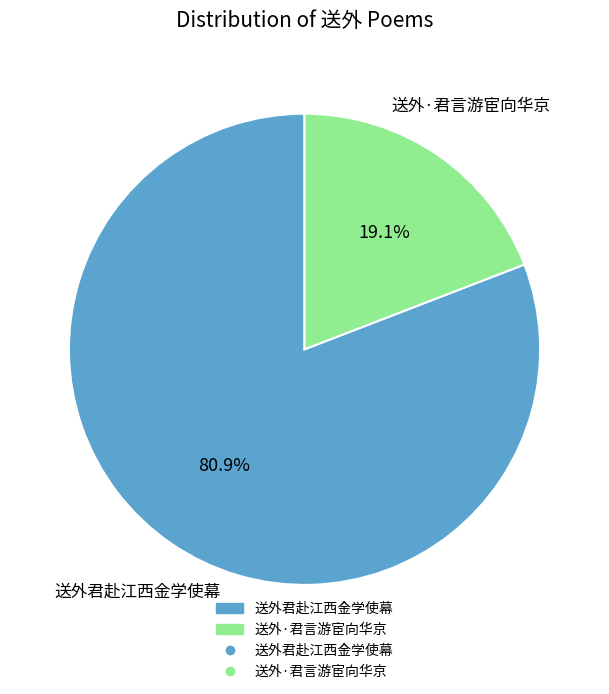

Is there a majority slice in this chart?

Yes